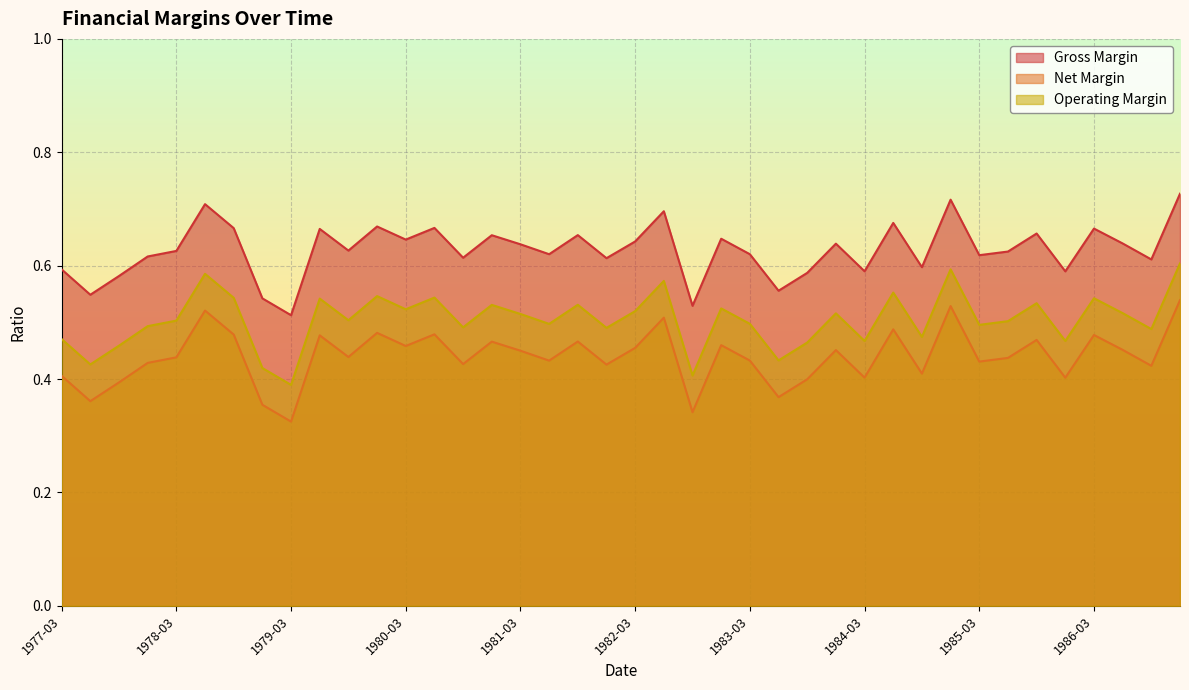

Rank the categories by operatingMargin value from lowest to highest.

1979-03, 1982-09, 1978-12, 1977-06, 1983-06, 1977-09, 1983-09, 1984-03, 1985-12, 1977-03, 1984-09, 1986-09, 1981-12, 1980-09, 1977-12, 1985-03, 1981-06, 1983-03, 1985-06, 1978-03, 1979-09, 1981-03, 1983-12, 1986-06, 1982-03, 1980-03, 1982-12, 1980-12, 1981-09, 1985-09, 1979-06, 1986-03, 1978-09, 1980-06, 1979-12, 1984-06, 1982-06, 1978-06, 1984-12, 1986-12